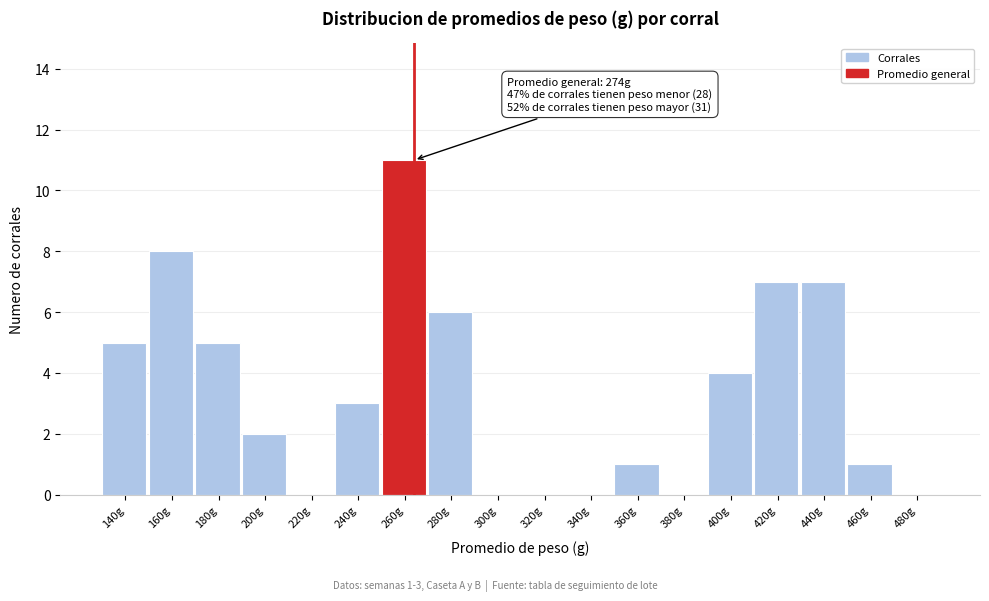

Reading left to right, transcribe all the data shown in this chart.

140g=5	160g=8	180g=5	200g=2	220g=0	240g=3	260g=11	280g=6	300g=0	320g=0	340g=0	360g=1	380g=0	400g=4	420g=7	440g=7	460g=1	480g=0